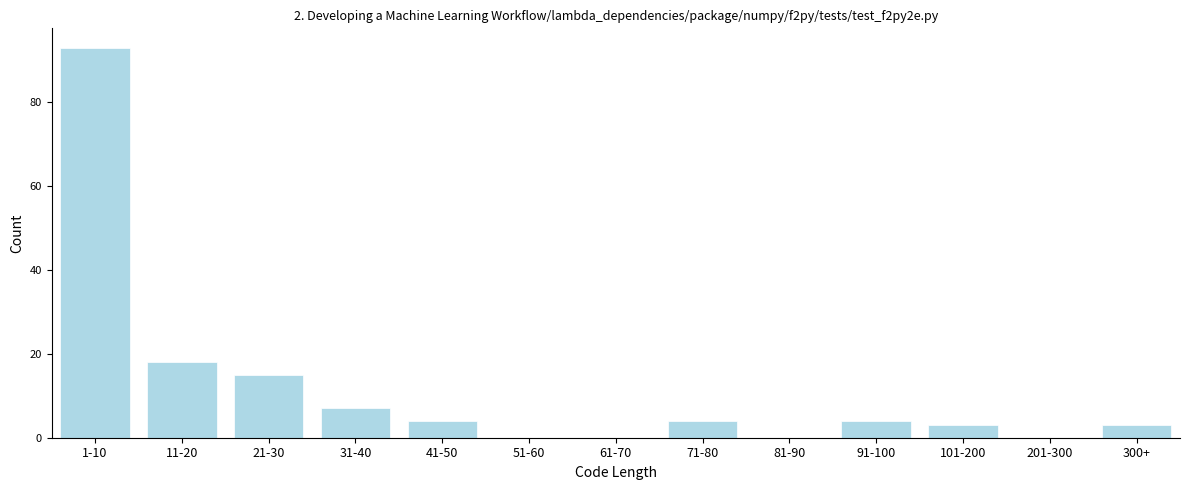

Reading left to right, list all the values displayed in this chart.

1-10=93	11-20=18	21-30=15	31-40=7	41-50=4	51-60=0	61-70=0	71-80=4	81-90=0	91-100=4	101-200=3	201-300=0	300+=3